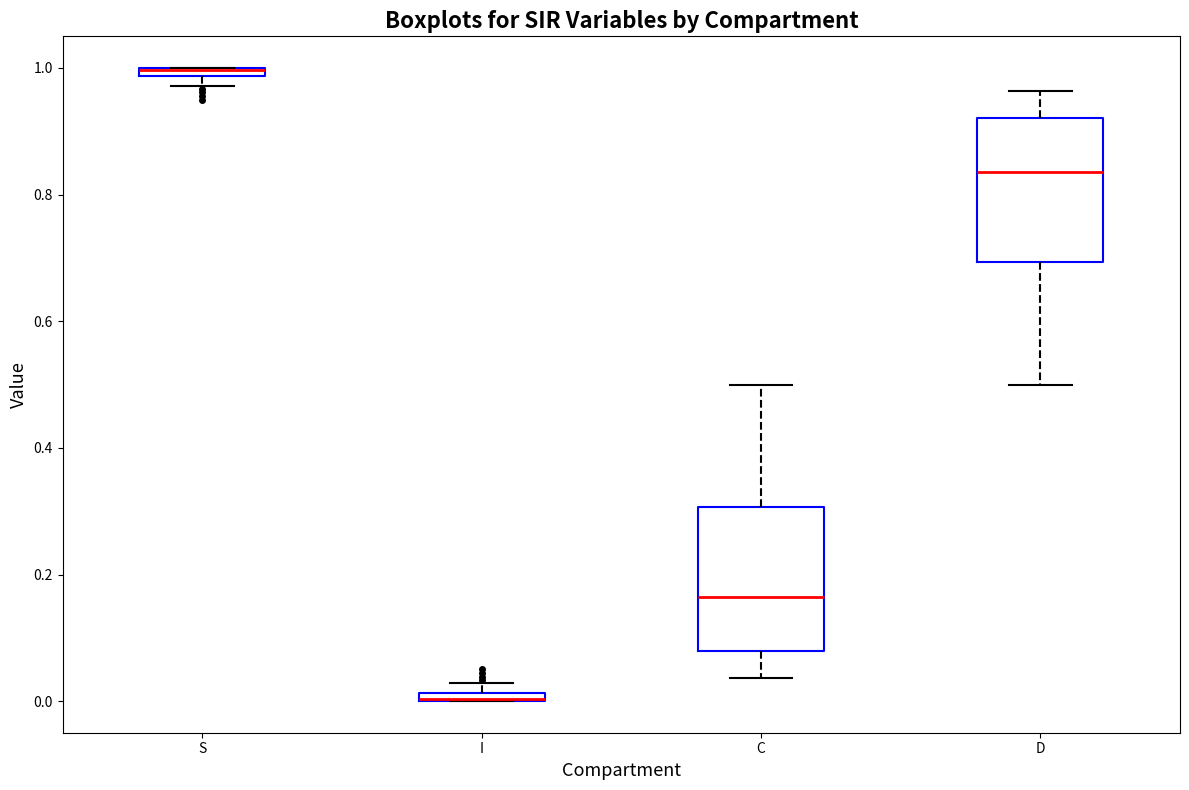

Where is the upper edge of the box for I on the y-axis? The values are not printed on the chart, so give them approximately, as read against the axis.

0.02